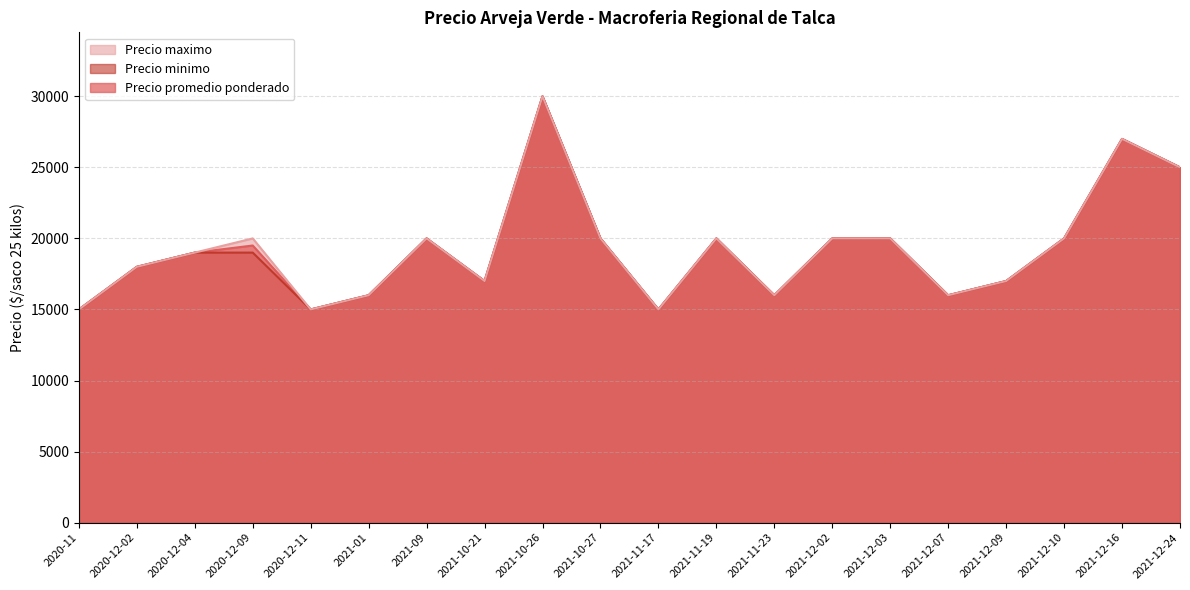

What is the label of the 18th point from the right?

2020-12-04